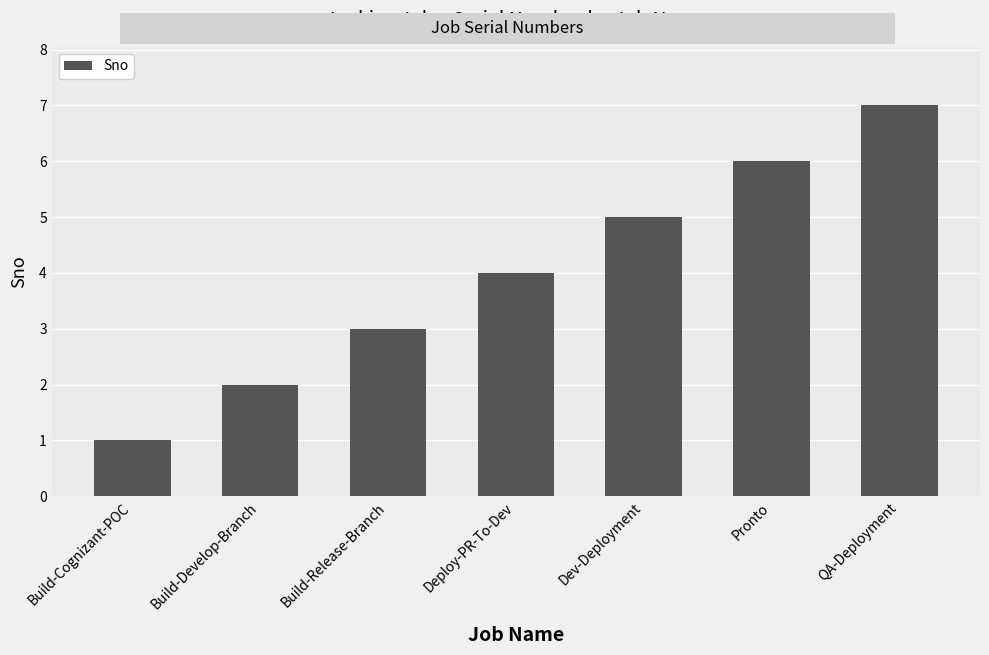

Reading left to right, list all the values displayed in this chart.

Build-Cognizant-POC=1	Build-Develop-Branch=2	Build-Release-Branch=3	Deploy-PR-To-Dev=4	Dev-Deployment=5	Pronto=6	QA-Deployment=7